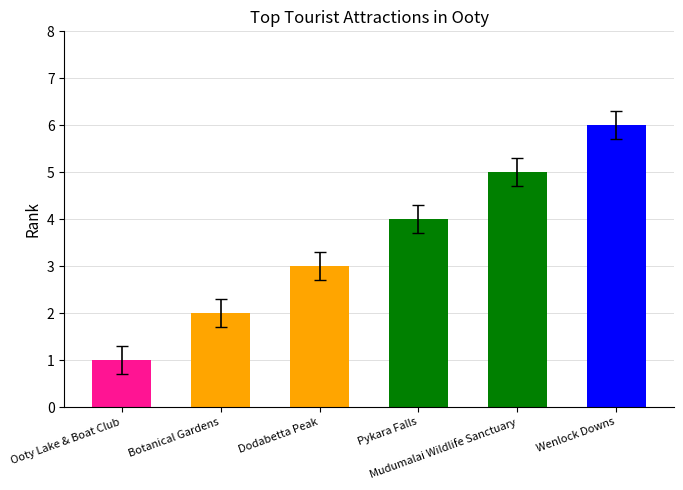

How many values are below 4?

3